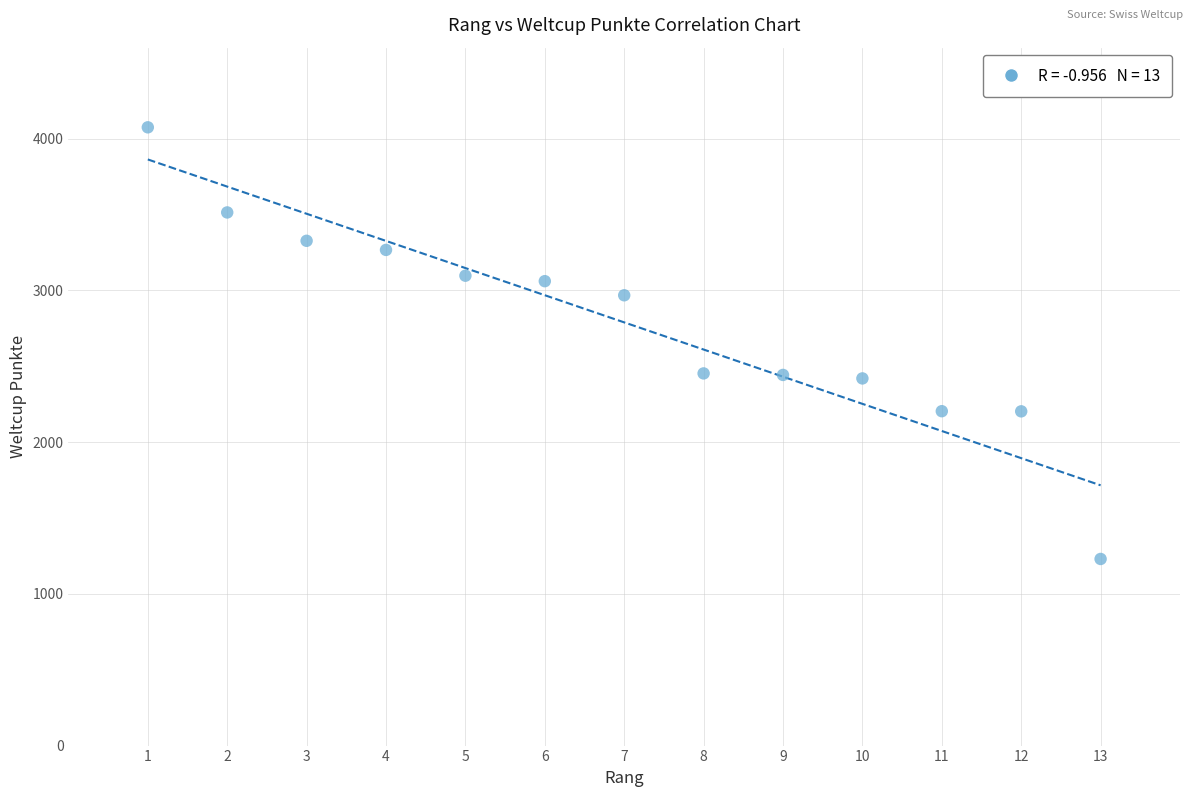

What is the range of Y values (max minus min)?

2845